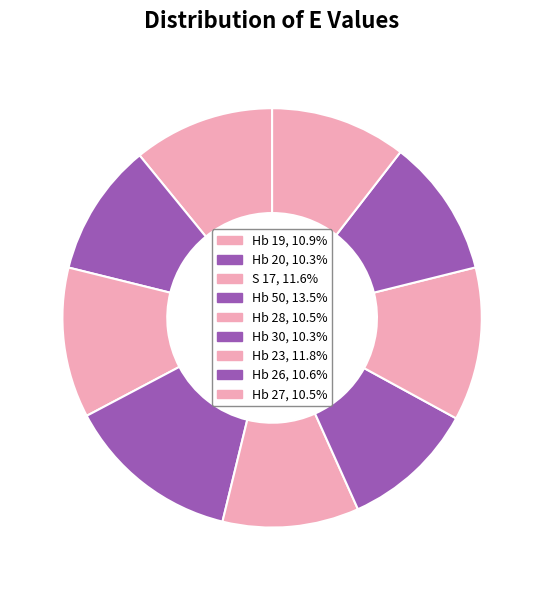

To the nearest percent, what is the combined percentage of Hb 23 and Hb 30?

22%